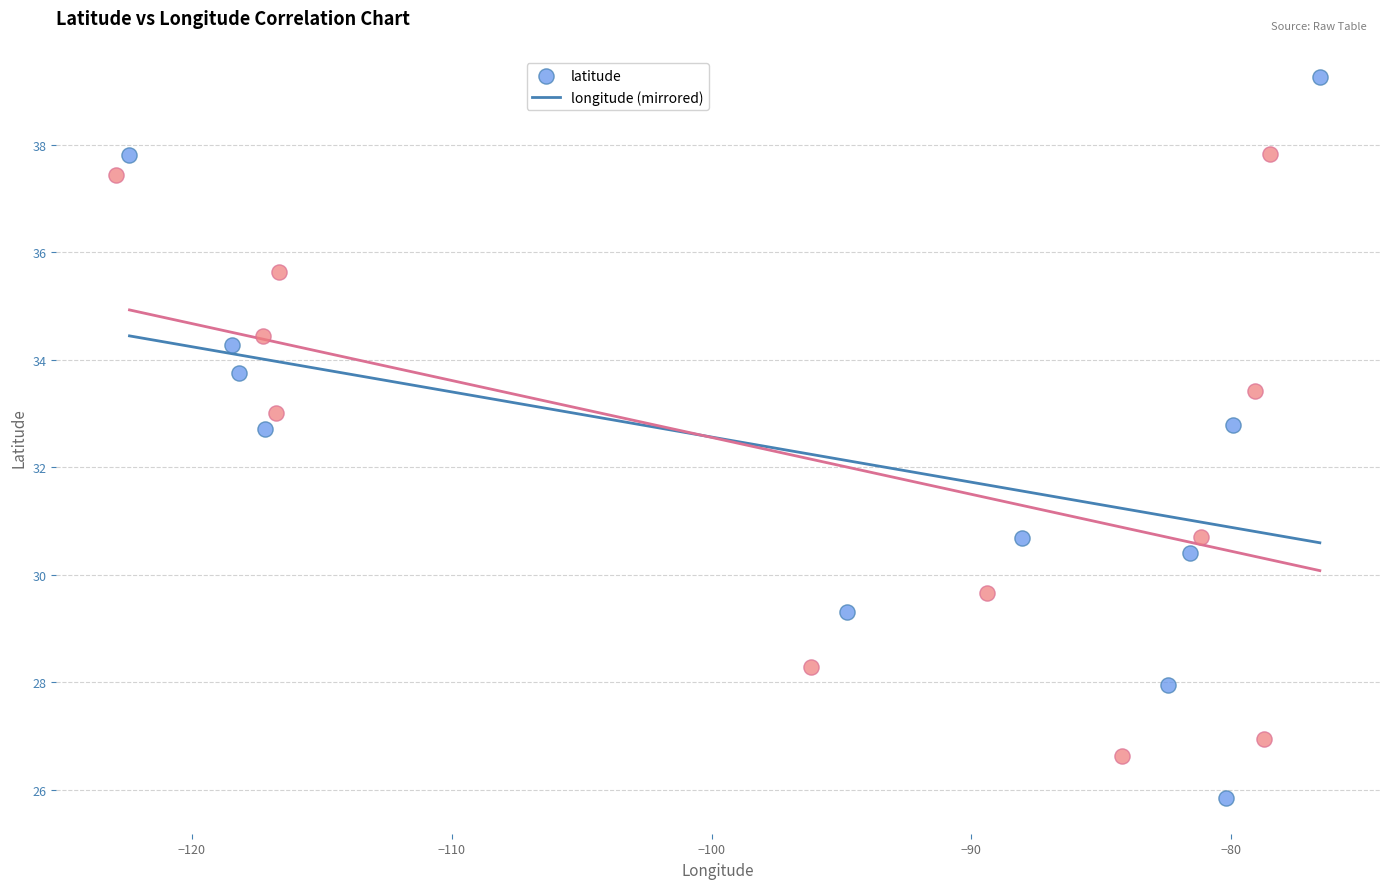

Which series has the widest spread of Y values?

latitude